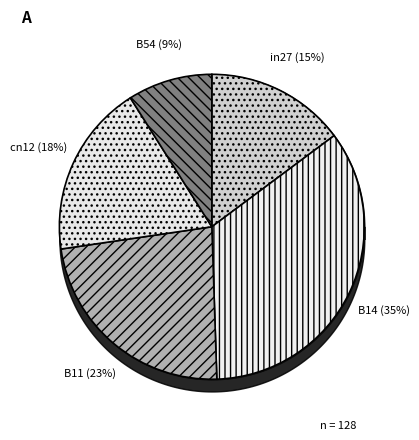

Count the number of slices in the pie.

5